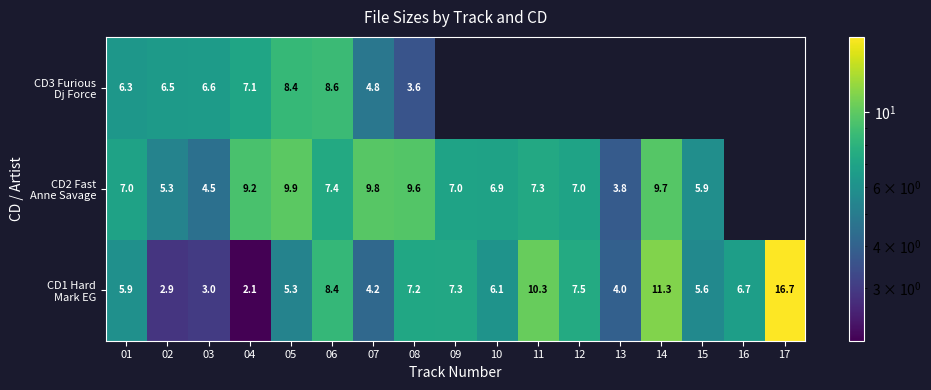

Rank the series at 02 from highest to lowest value.

CD3 Furious Dj Force, CD2 Fast Anne Savage, CD1 Hard Mark EG